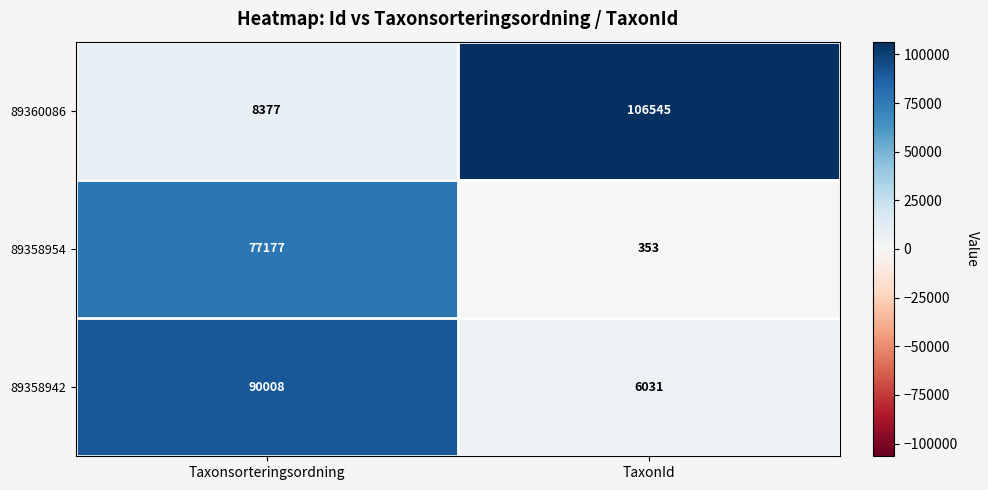

Reading left to right, extract all data points from this chart.

89360086: Taxonsorteringsordning=8377	TaxonId=106545
89358954: Taxonsorteringsordning=77177	TaxonId=353
89358942: Taxonsorteringsordning=90008	TaxonId=6031